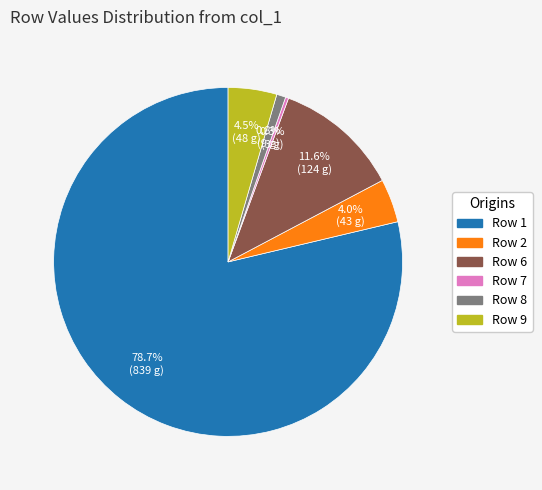

Is there a majority slice in this chart?

Yes